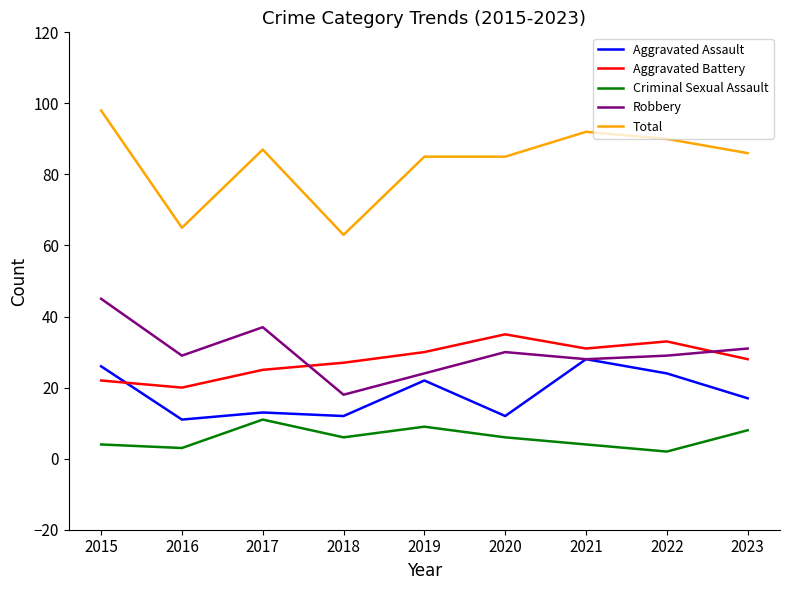

What is the lowest value of the Aggravated Assault series?

11